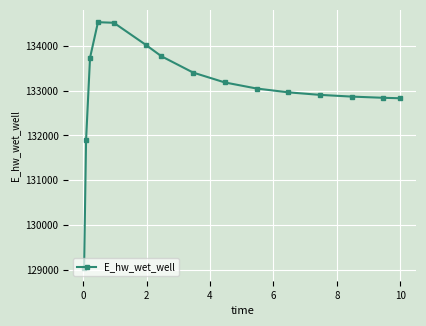

What is the value of the 9th point from the left?

133181.9